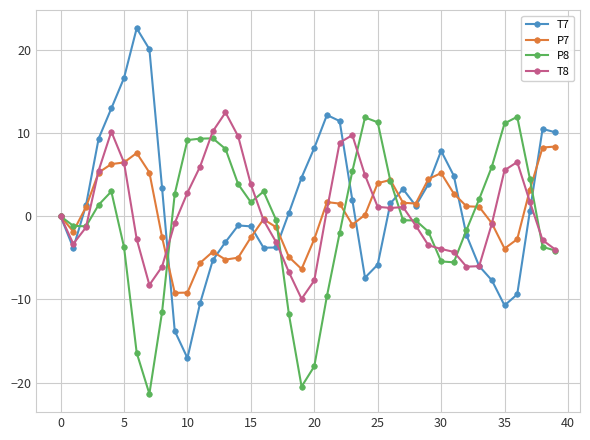

What is the difference between the maximum and minimum values in the T8 series?

22.4